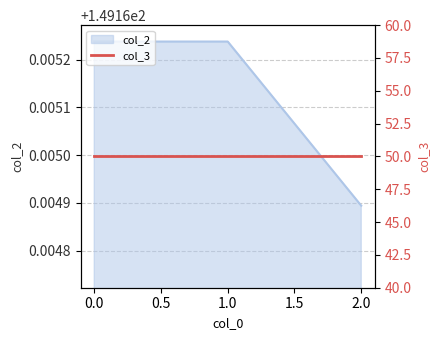

What value does the data have at 1?

149.2